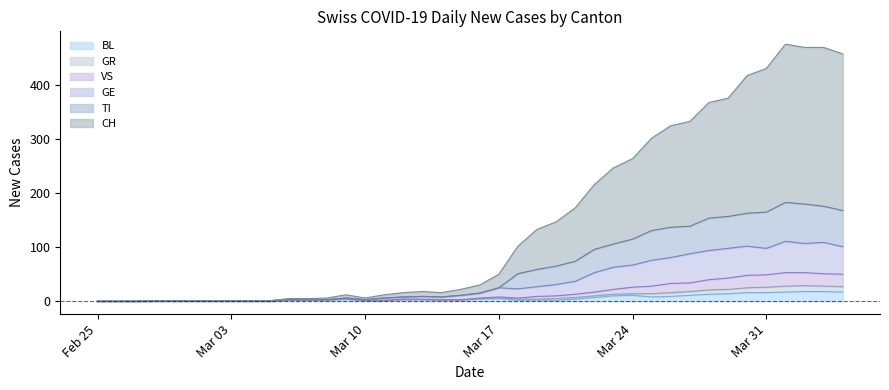

What is the maximum value for BL?

18